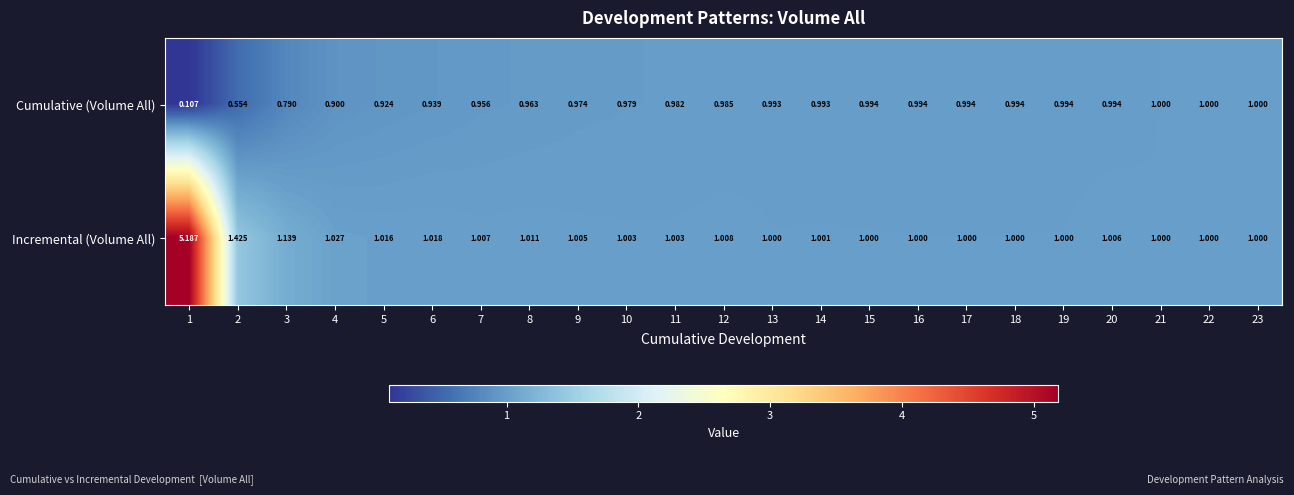

Is the value of Cumulative (Volume All) at 1 greater than the value of Incremental (Volume All) at 12?

No